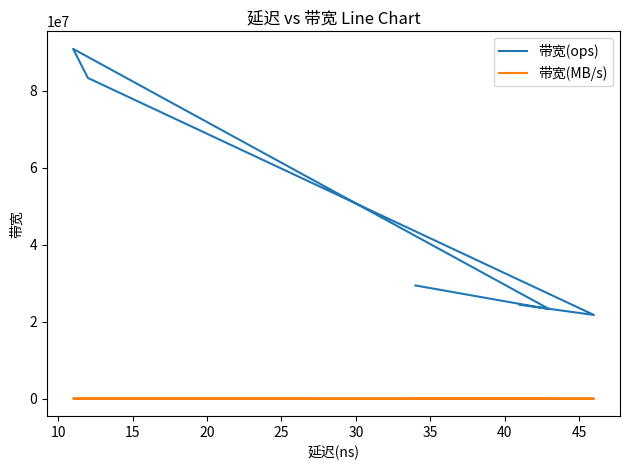

Does the chart have visible grid lines?

No